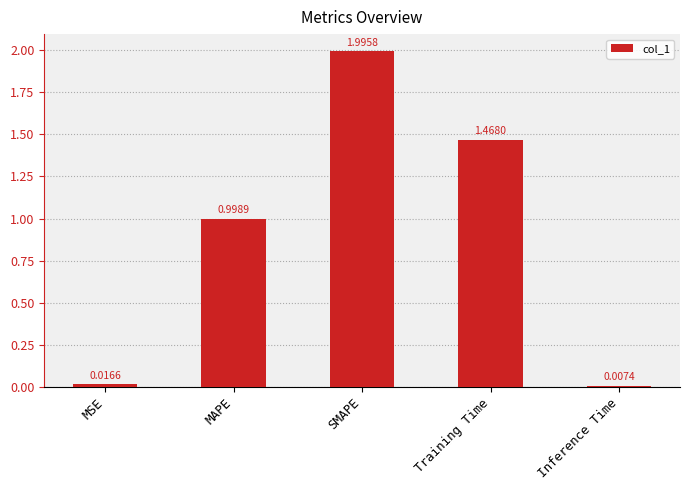

List the labels in order of value, smallest first.

Inference Time, MSE, MAPE, Training Time, SMAPE